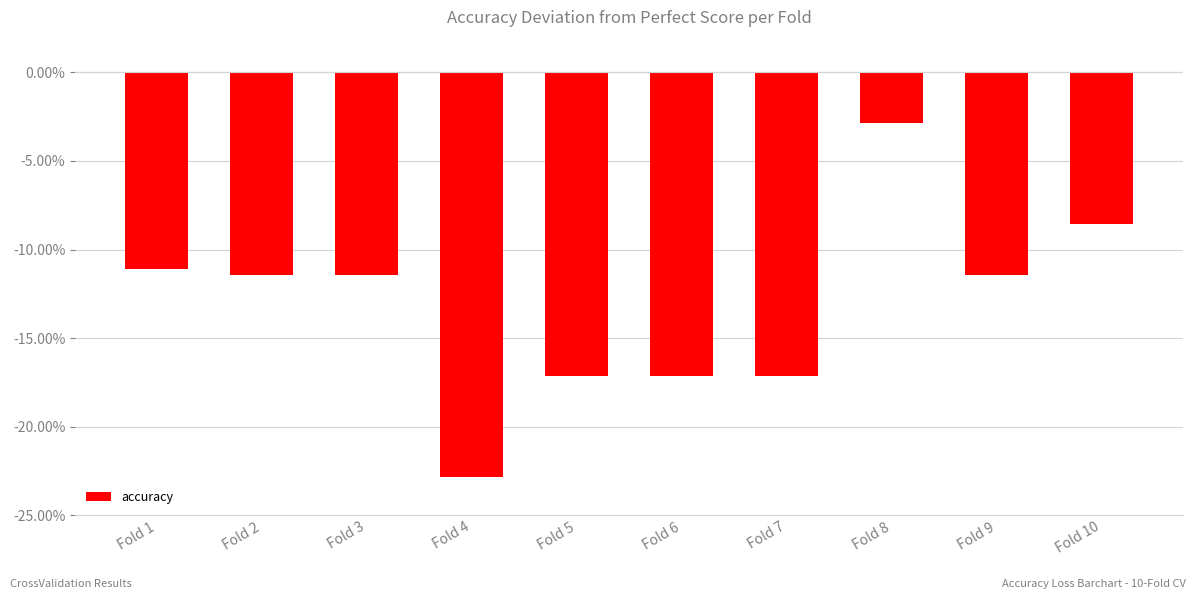

Does the chart contain any negative values?

Yes